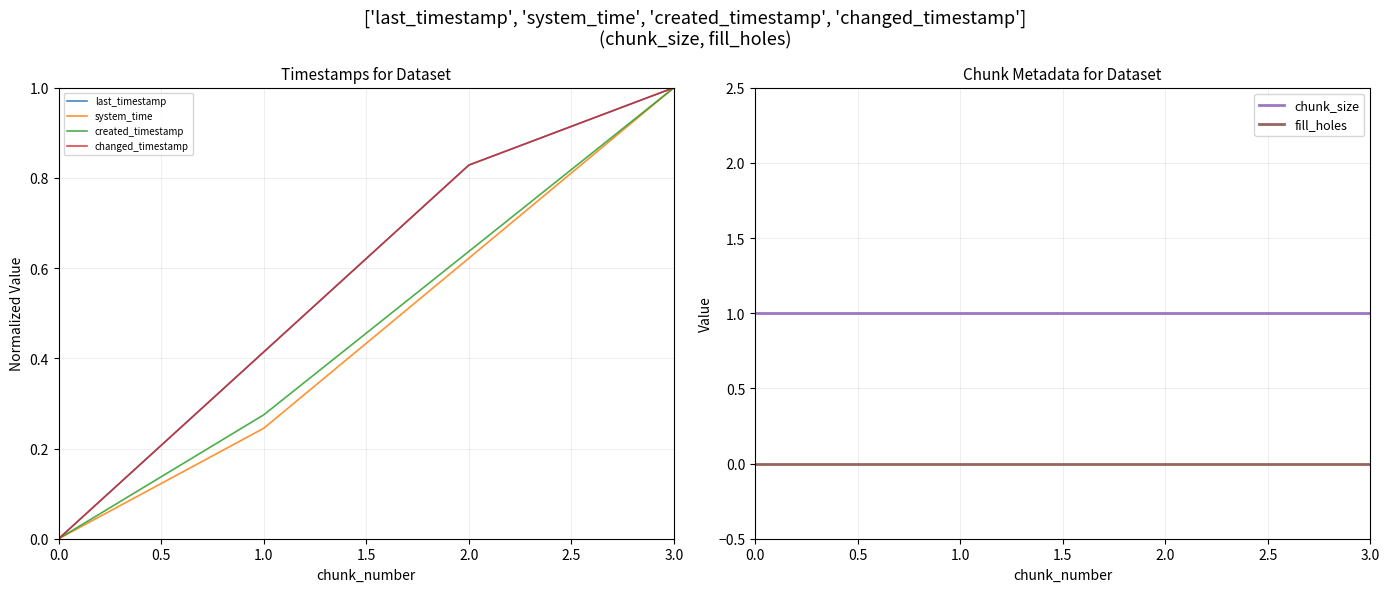

The fill_holes series shows 0 at 3.0. True or false?

True